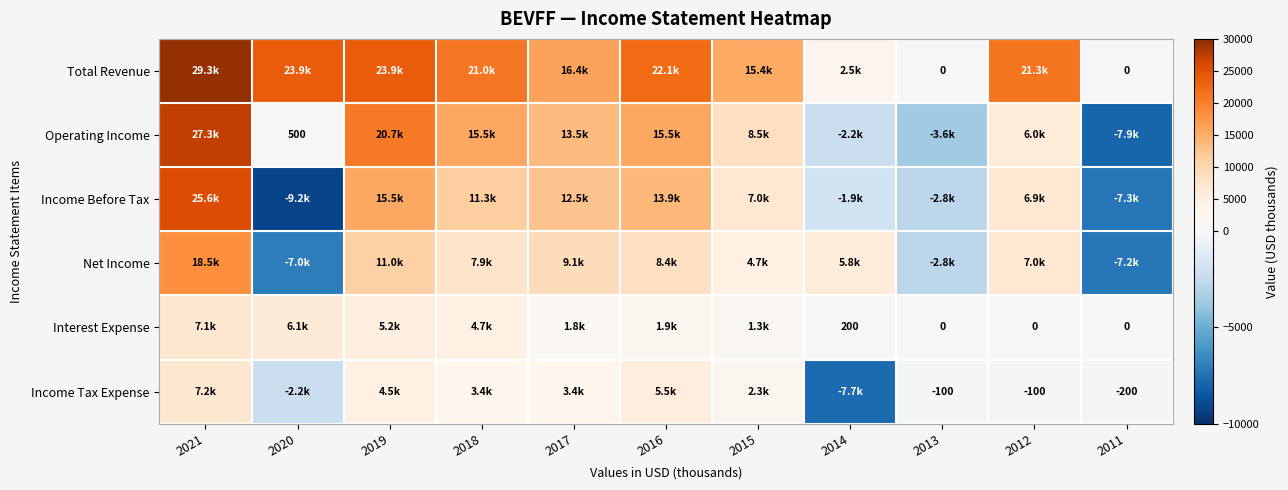

Between 2013 and 2018, which is larger?

2018